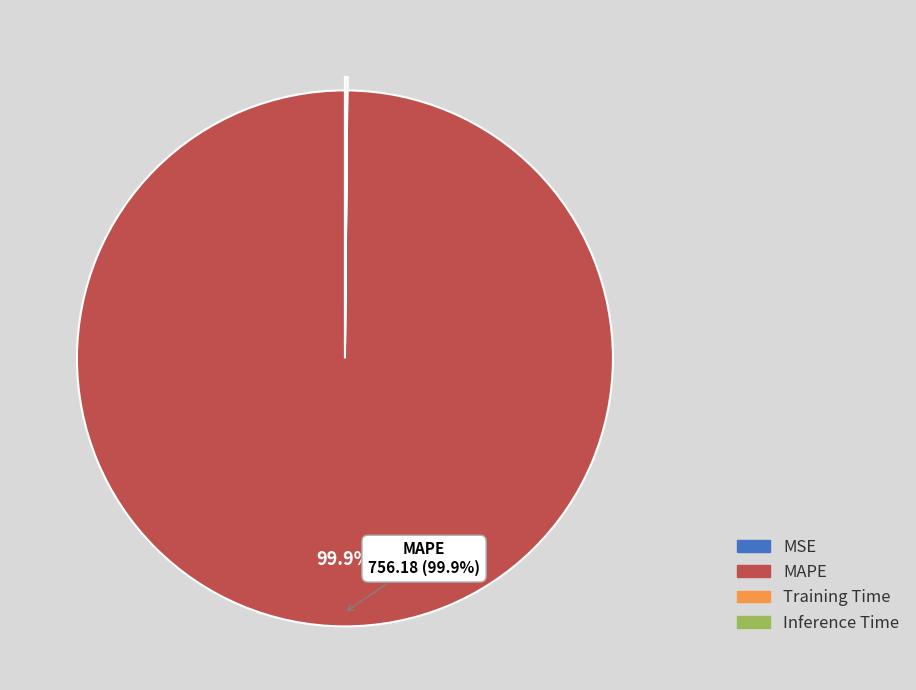

Is MAPE the majority of the pie?

Yes